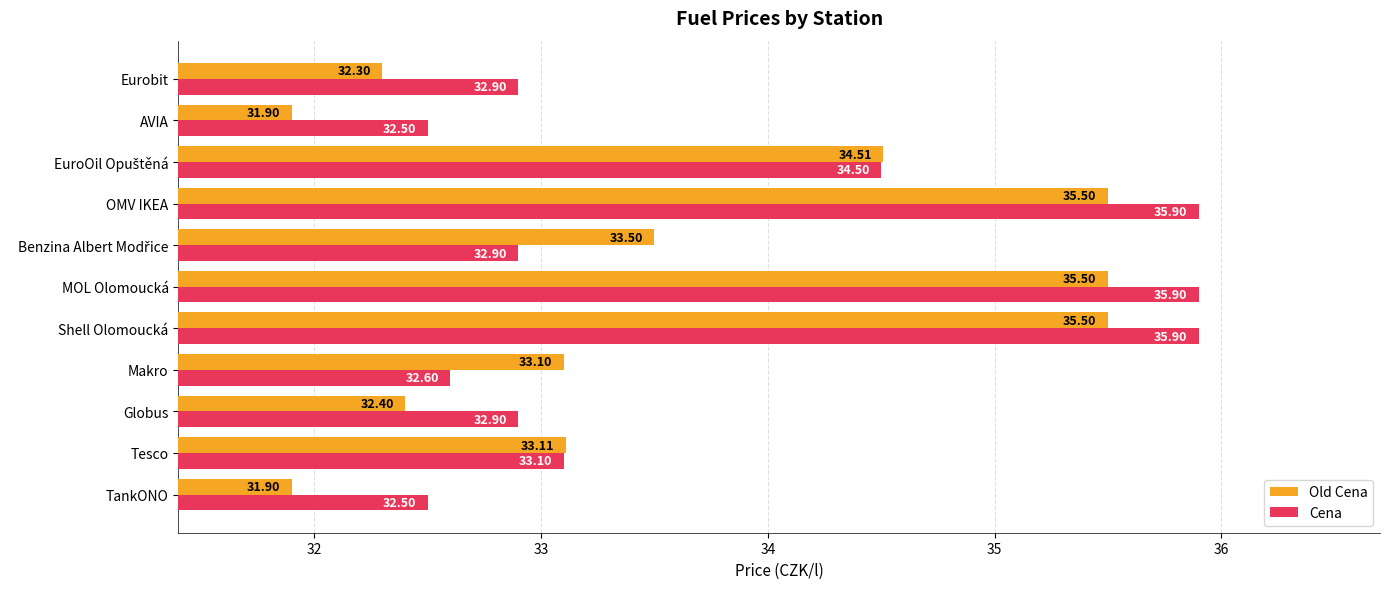

Which series has the widest spread of values?

Old Cena